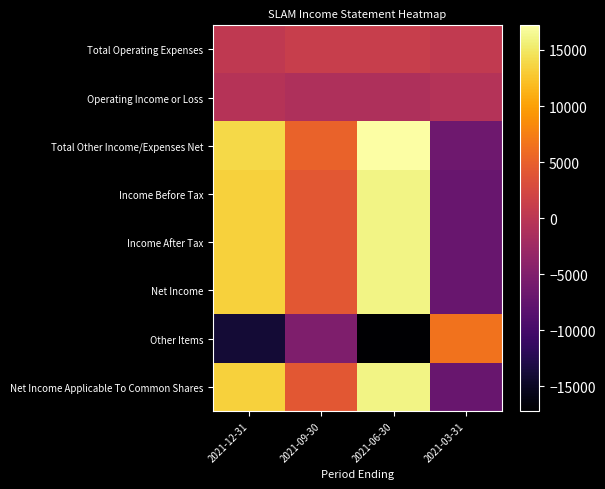

Reading left to right, list all the values displayed in this chart.

Total Operating Expenses: 2021-12-31=500	2021-09-30=1100	2021-06-30=1200	2021-03-31=600
Operating Income or Loss: 2021-12-31=-500	2021-09-30=-1100	2021-06-30=-1200	2021-03-31=-600
Total Other Income/Expenses Net: 2021-12-31=13900	2021-09-30=5200	2021-06-30=17200	2021-03-31=-6500
Income Before Tax: 2021-12-31=13400	2021-09-30=4100	2021-06-30=16000	2021-03-31=-7100
Income After Tax: 2021-12-31=13400	2021-09-30=4100	2021-06-30=16000	2021-03-31=-7100
Net Income: 2021-12-31=13400	2021-09-30=4100	2021-06-30=16000	2021-03-31=-7100
Other Items: 2021-12-31=-13900	2021-09-30=-5200	2021-06-30=-17200	2021-03-31=6500
Net Income Applicable To Common Shares: 2021-12-31=13400	2021-09-30=4100	2021-06-30=16000	2021-03-31=-7100